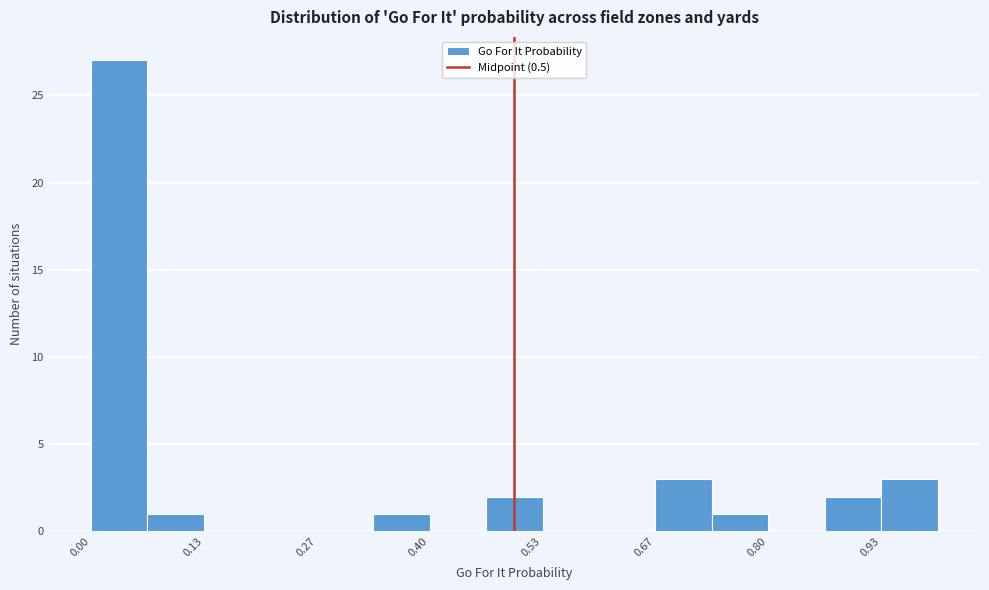

Around what value on the x-axis is the tallest bar? Give the approximate position of its centre, as read against the axis.

0.04